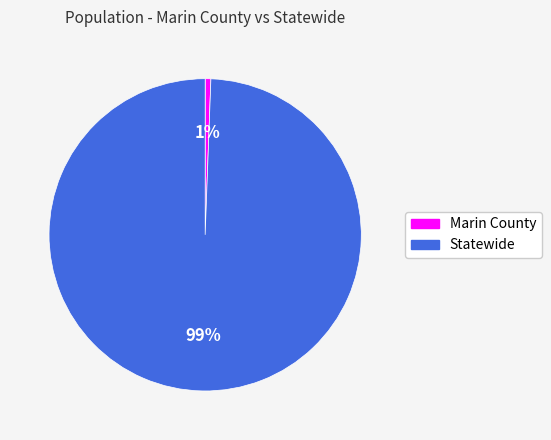

True or false: Marin County accounts for 1% of the total.

True